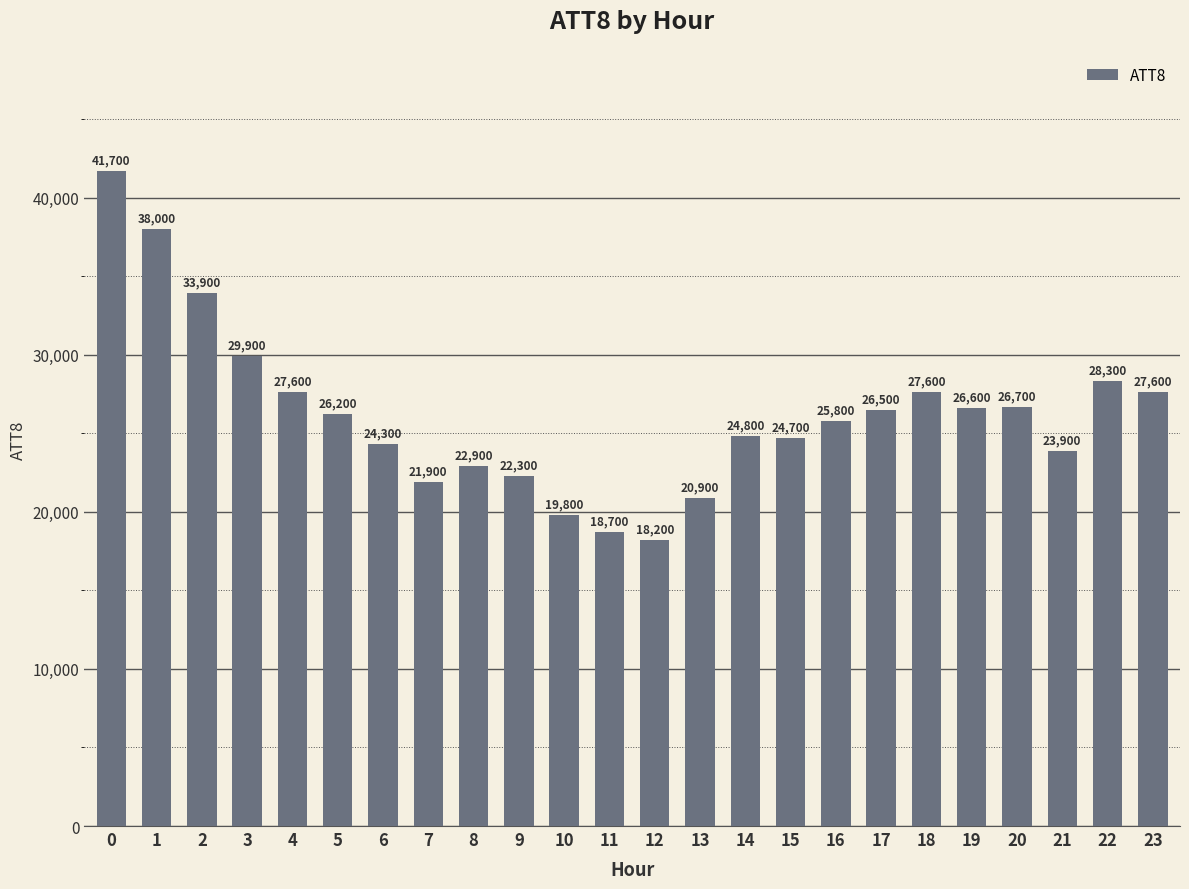

Are the bars grouped side by side (vs. stacked)?

No